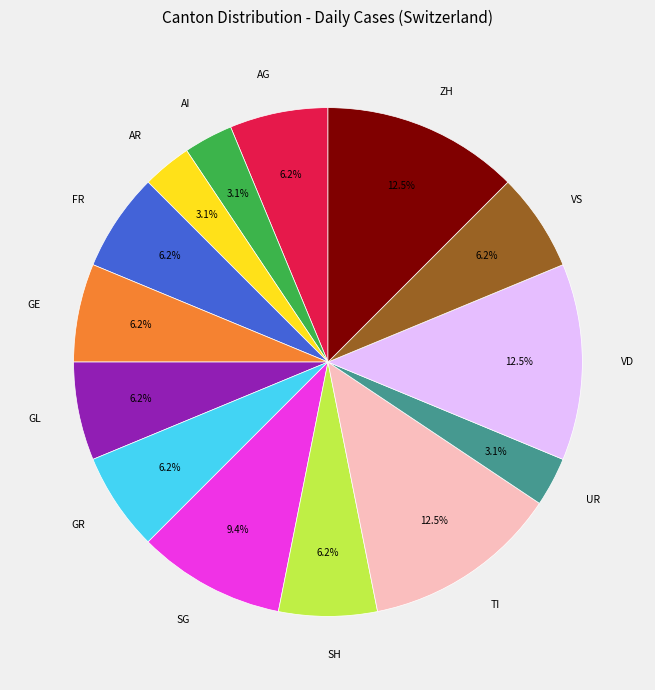

Does SH account for over 50% of the chart?

No